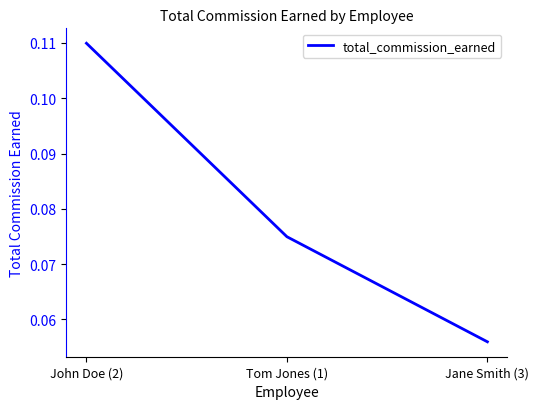

At which label is the value closest to 0?

Jane Smith (3)